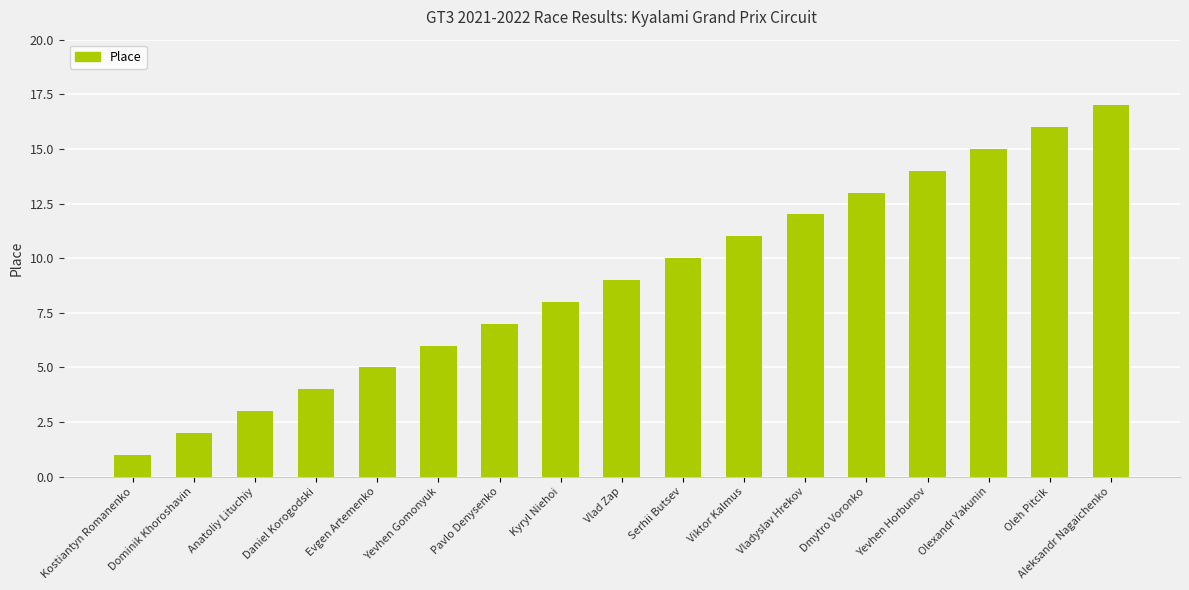

What is the sum of all values?

153